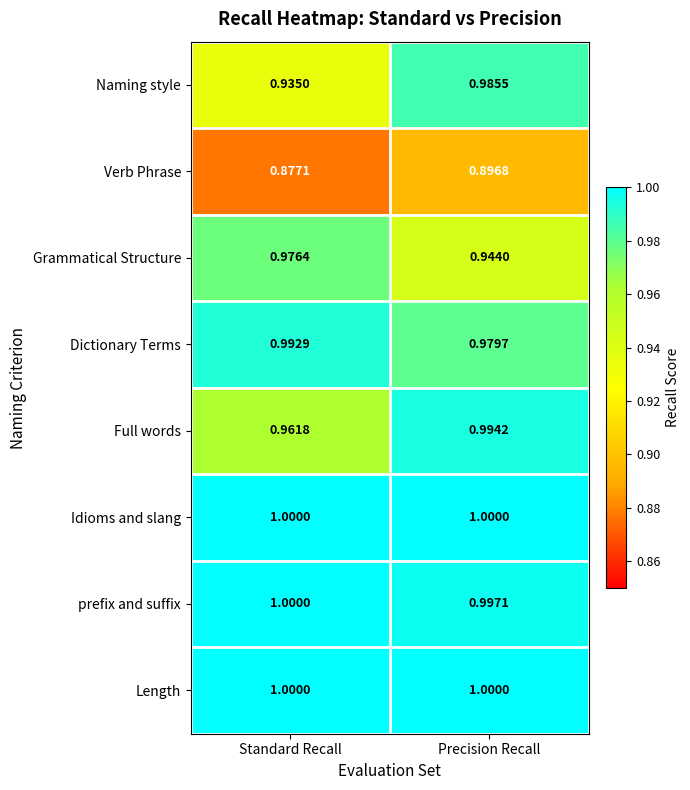

Where is Verb Phrase nearest to the value 0?

Standard Recall